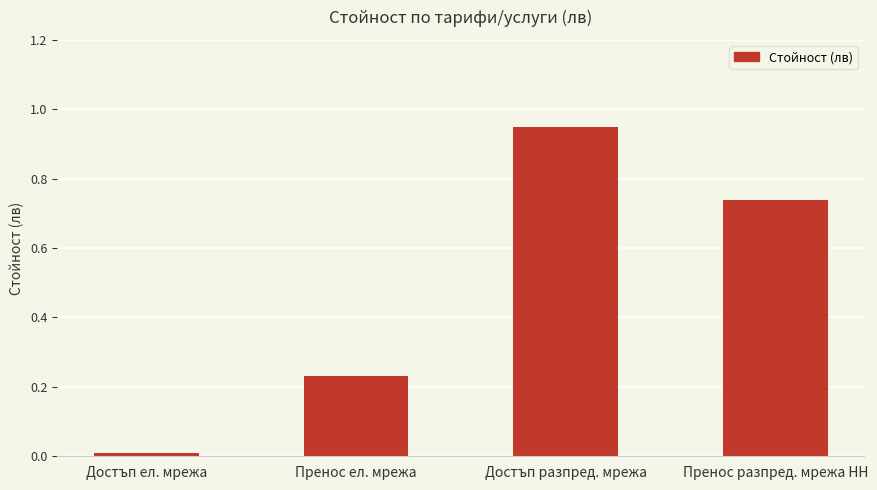

What is the sum of all values?

1.9